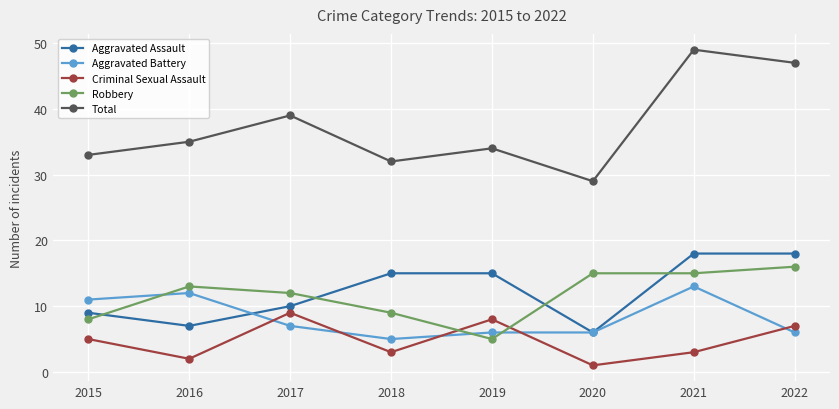

What is the total value across all series at 2015?

66